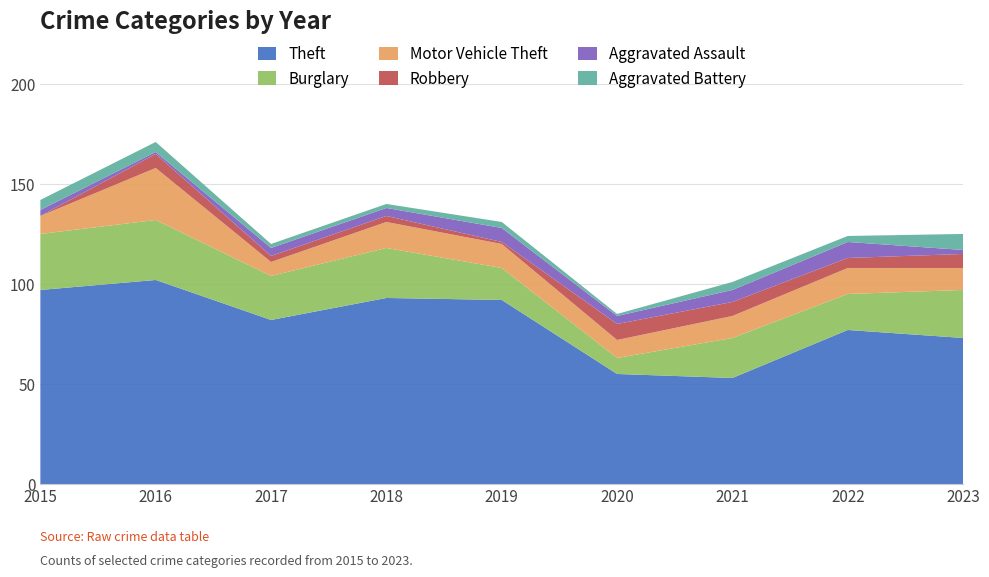

Reading left to right, what are all the values shown in this chart?

Theft: 2015=97	2016=102	2017=82	2018=93	2019=92	2020=55	2021=53	2022=77	2023=73
Burglary: 2015=28	2016=30	2017=22	2018=25	2019=16	2020=8	2021=20	2022=18	2023=24
Motor Vehicle Theft: 2015=9	2016=26	2017=7	2018=13	2019=12	2020=9	2021=11	2022=13	2023=11
Robbery: 2015=0	2016=7	2017=3	2018=3	2019=1	2020=8	2021=7	2022=5	2023=7
Aggravated Assault: 2015=3	2016=1	2017=4	2018=4	2019=7	2020=4	2021=6	2022=8	2023=2
Aggravated Battery: 2015=5	2016=5	2017=2	2018=2	2019=3	2020=1	2021=4	2022=3	2023=8